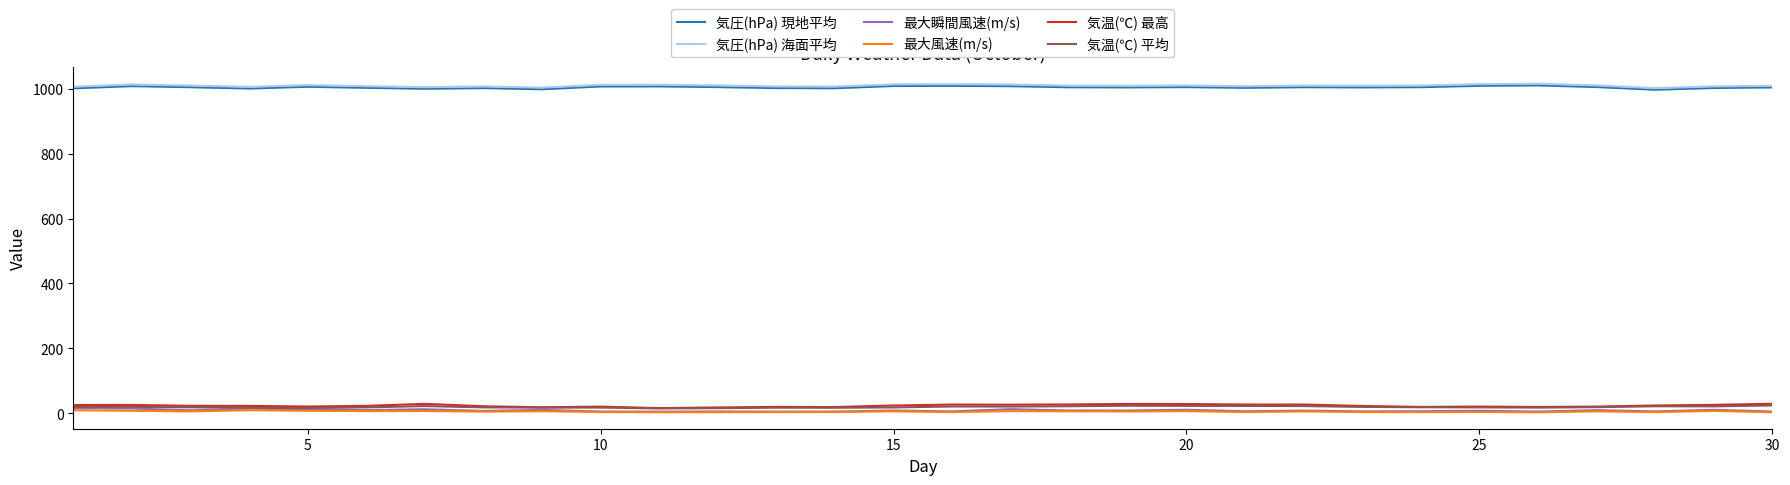

True or false: 気圧(hPa) 現地平均 and 気温(℃) 平均 intersect in this chart.

False